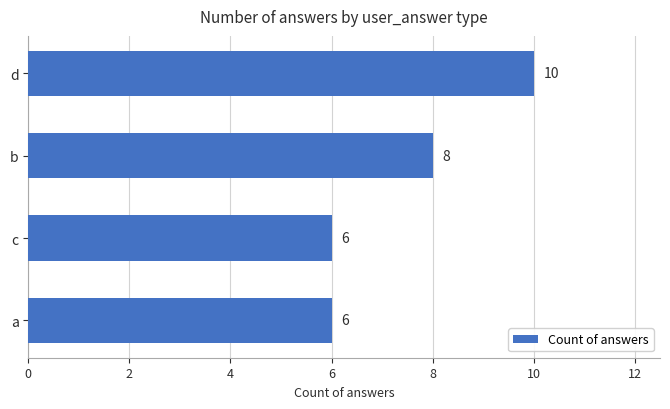

What is the label of the 4th bar from the bottom?

d